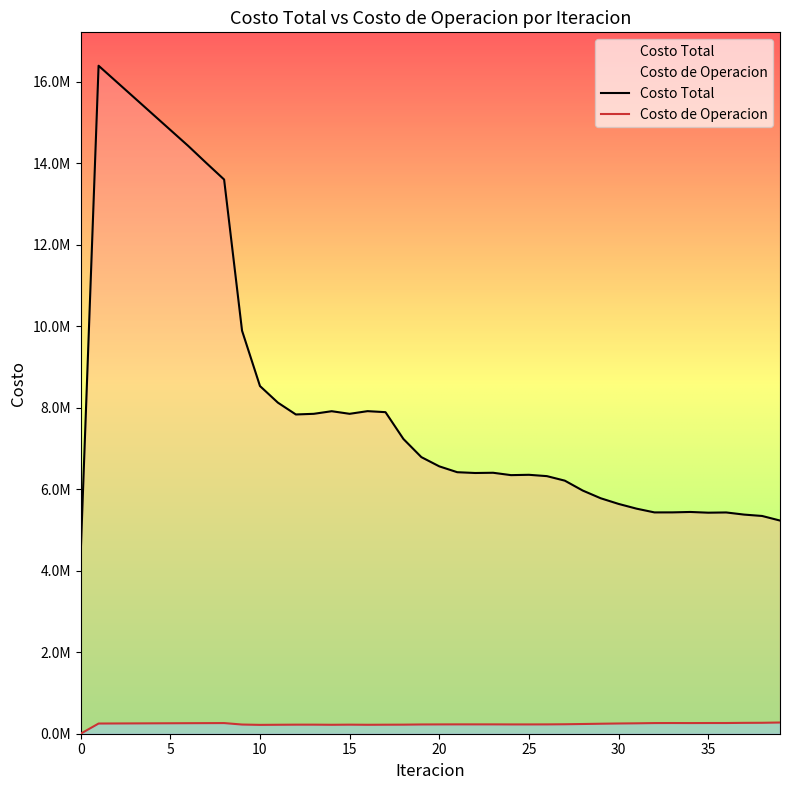

What is the difference between the Costo de Operacion values at 3 and 21?

23936.9